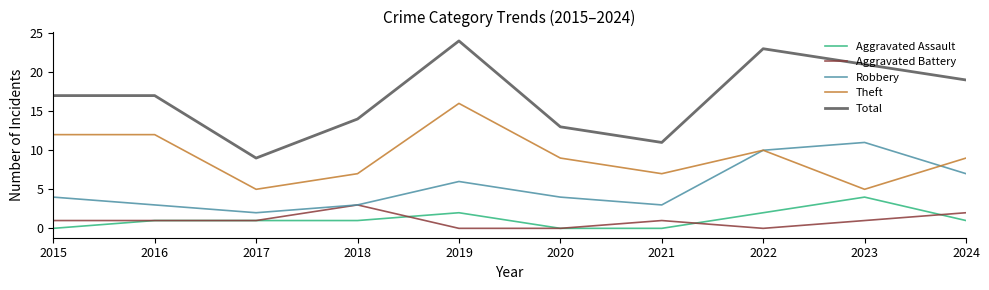

At which category is the sum across all series the highest?

2019